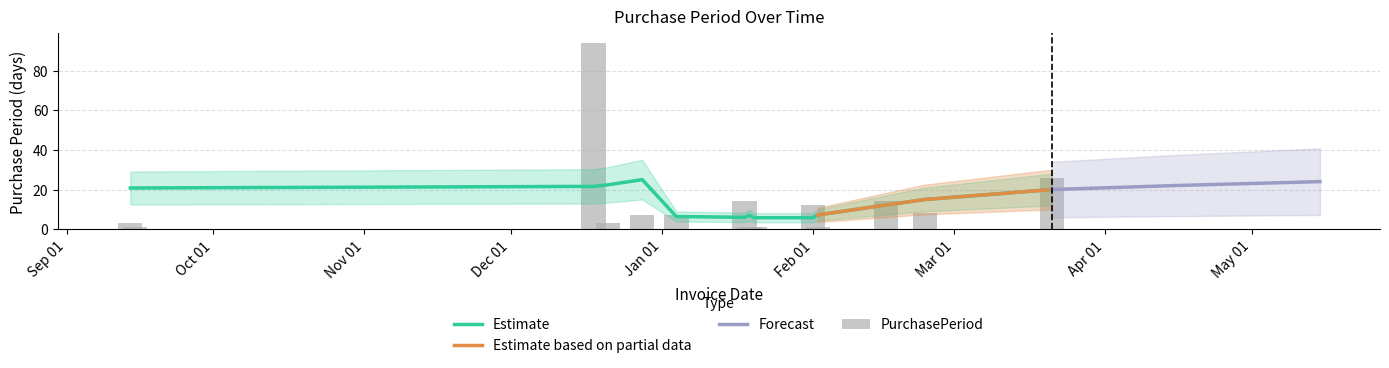

Reading left to right, what are all the values shown in this chart?

3	1	94	3	7	7	14	1	1	12	1	14	8	26